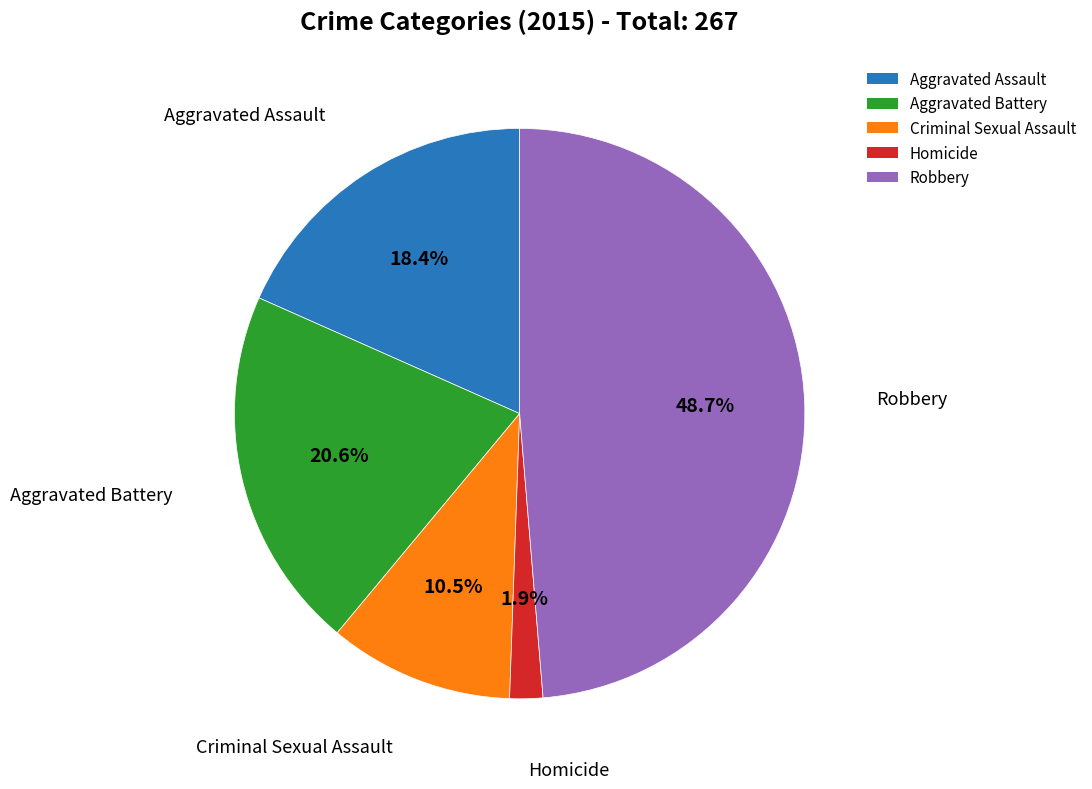

To the nearest percent, what is the difference between the Aggravated Assault and Homicide slice percentages?

16%